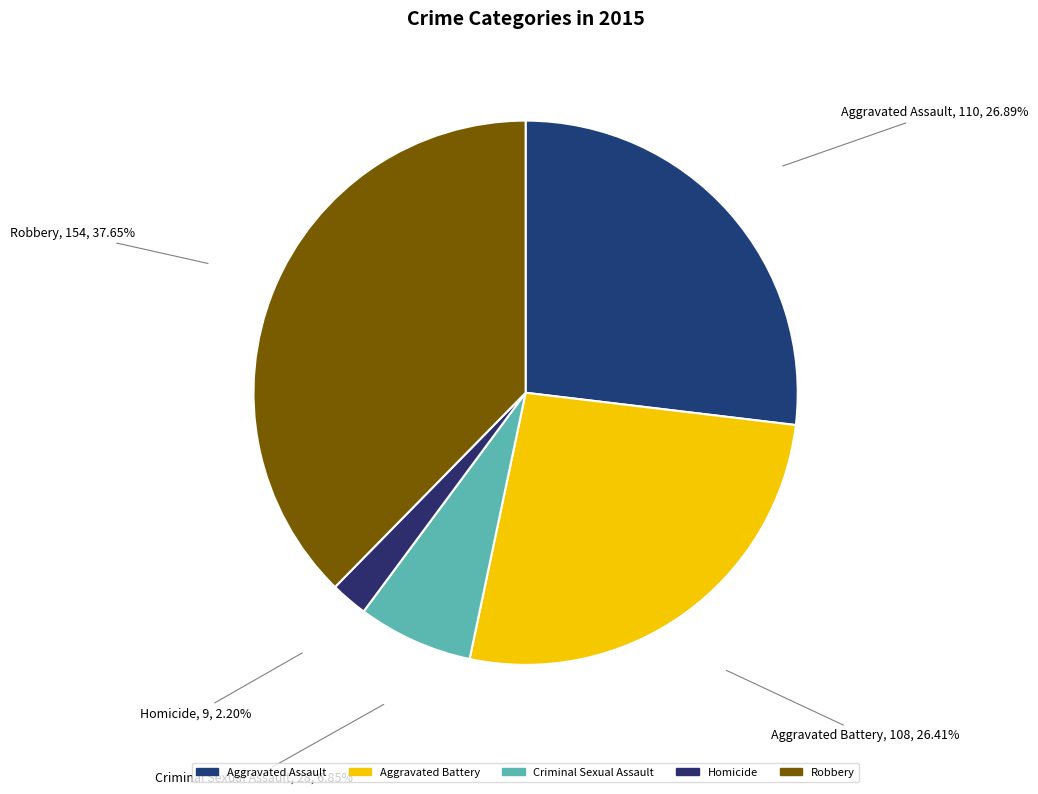

Between Aggravated Battery and Criminal Sexual Assault, which is larger?

Aggravated Battery